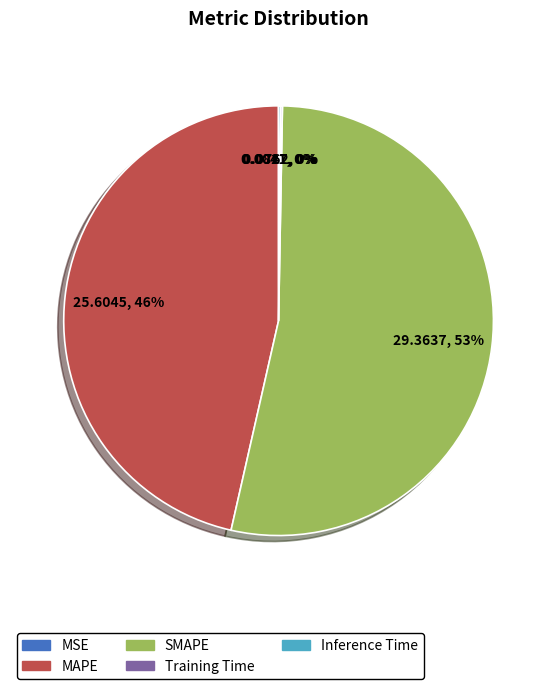

To the nearest percent, what is the average slice percentage?

20%